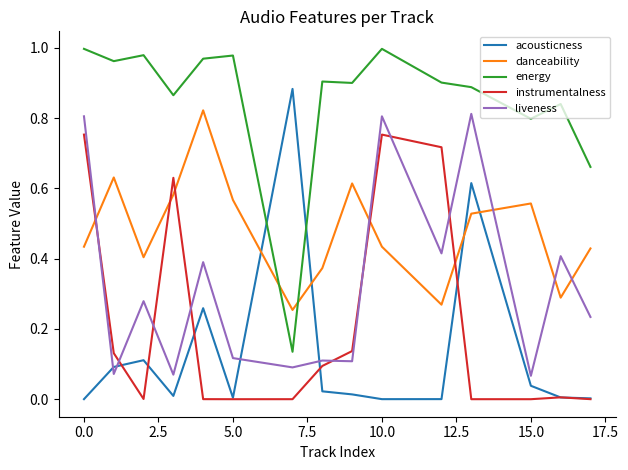

What are all the series names shown in the legend?

acousticness, danceability, energy, instrumentalness, liveness